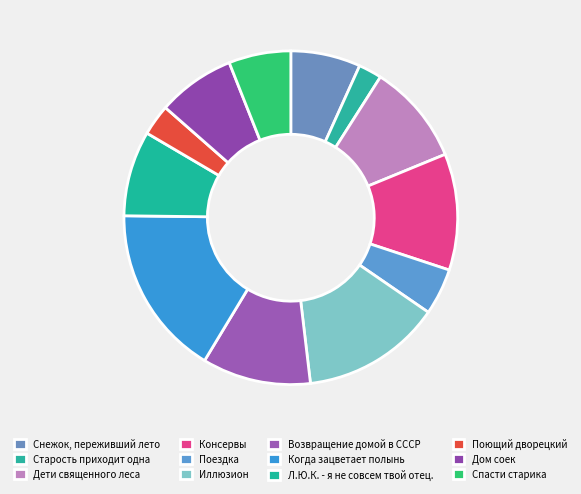

To the nearest percent, what is the average slice percentage?

8%